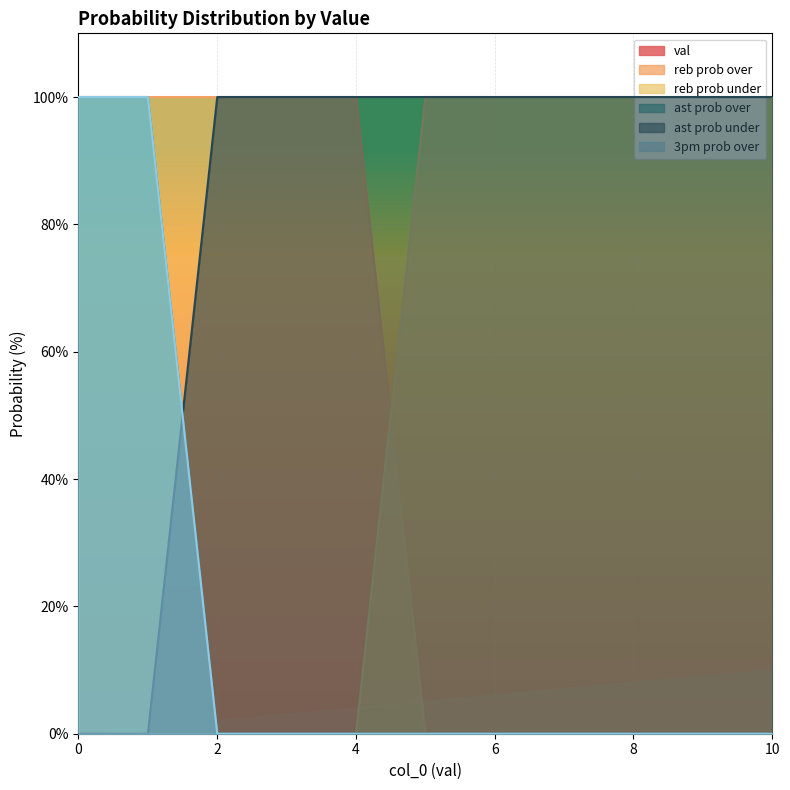

Rank the categories by val value from lowest to highest.

0, 1, 2, 3, 4, 5, 6, 7, 8, 9, 10